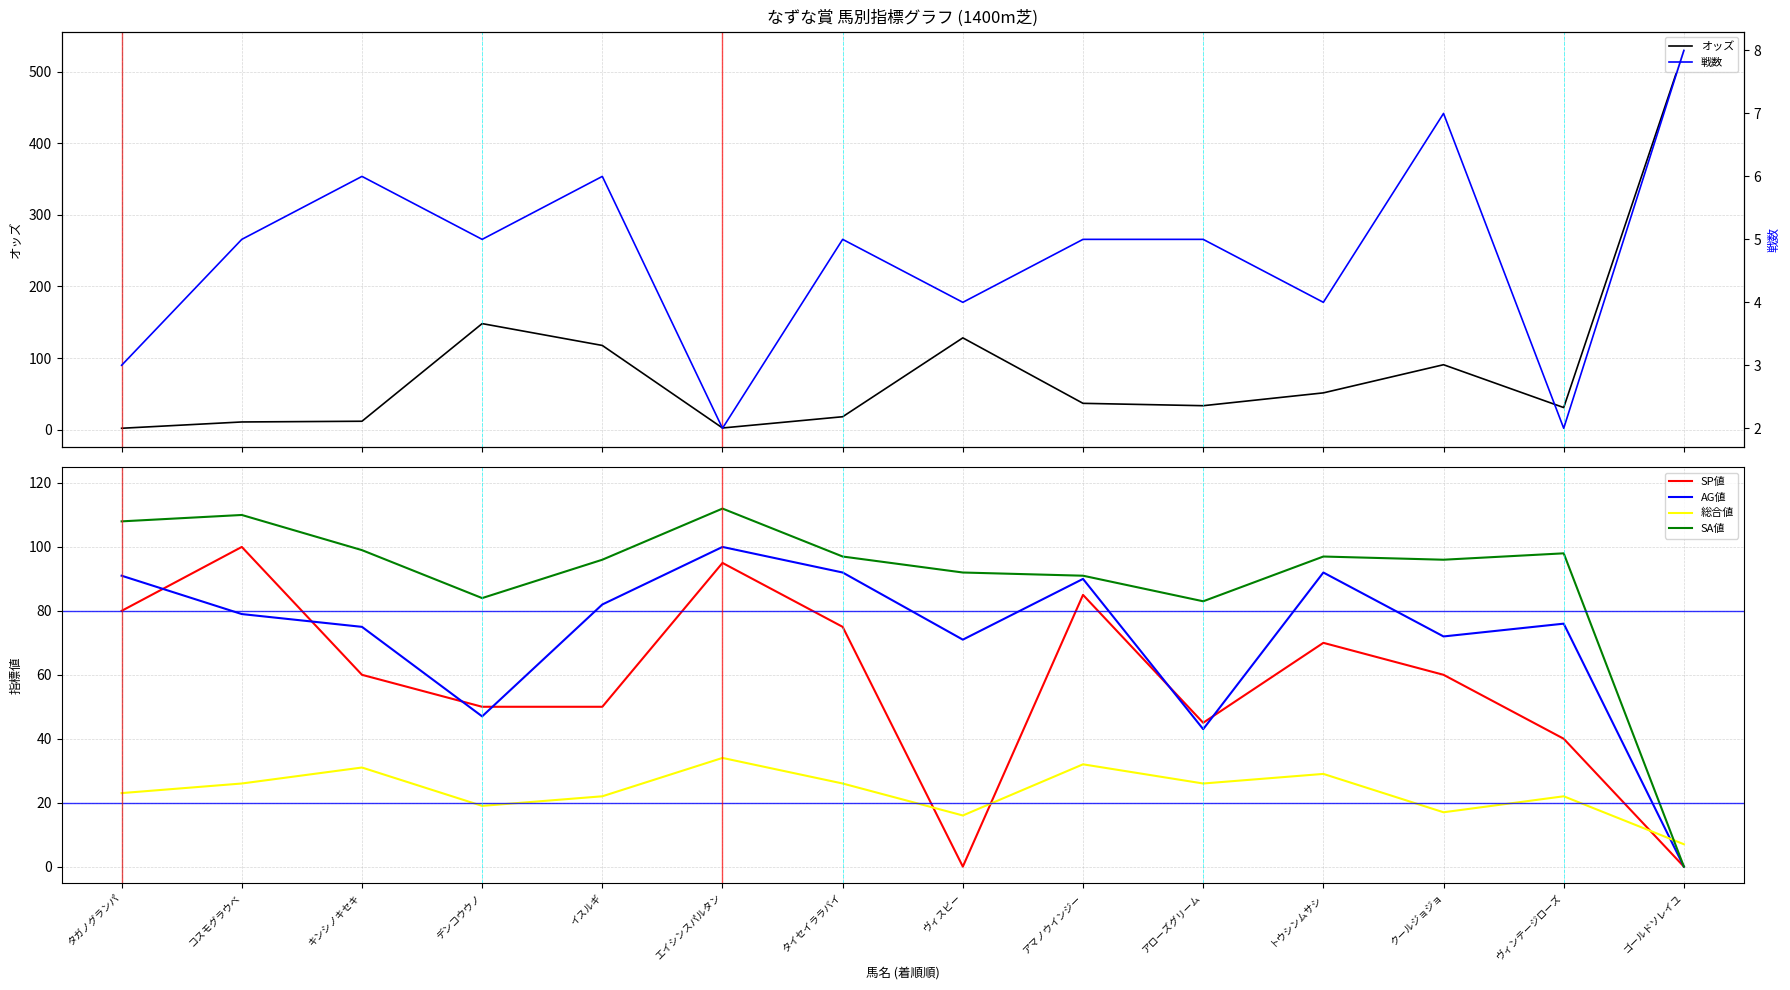

Which series has the largest total across all categories?

SA値